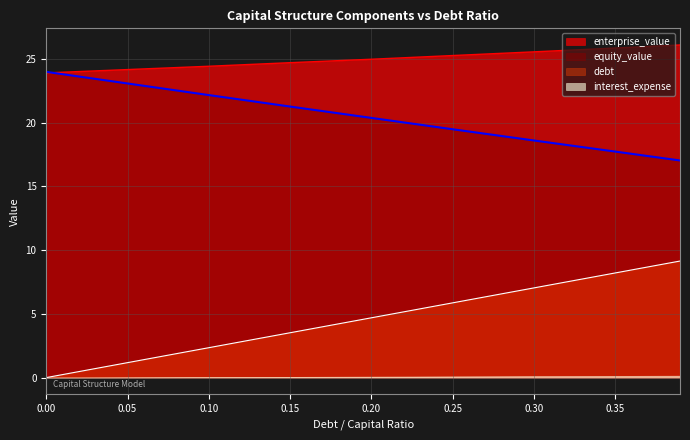

Is it true that debt equals 7.0 at 0.30?

True